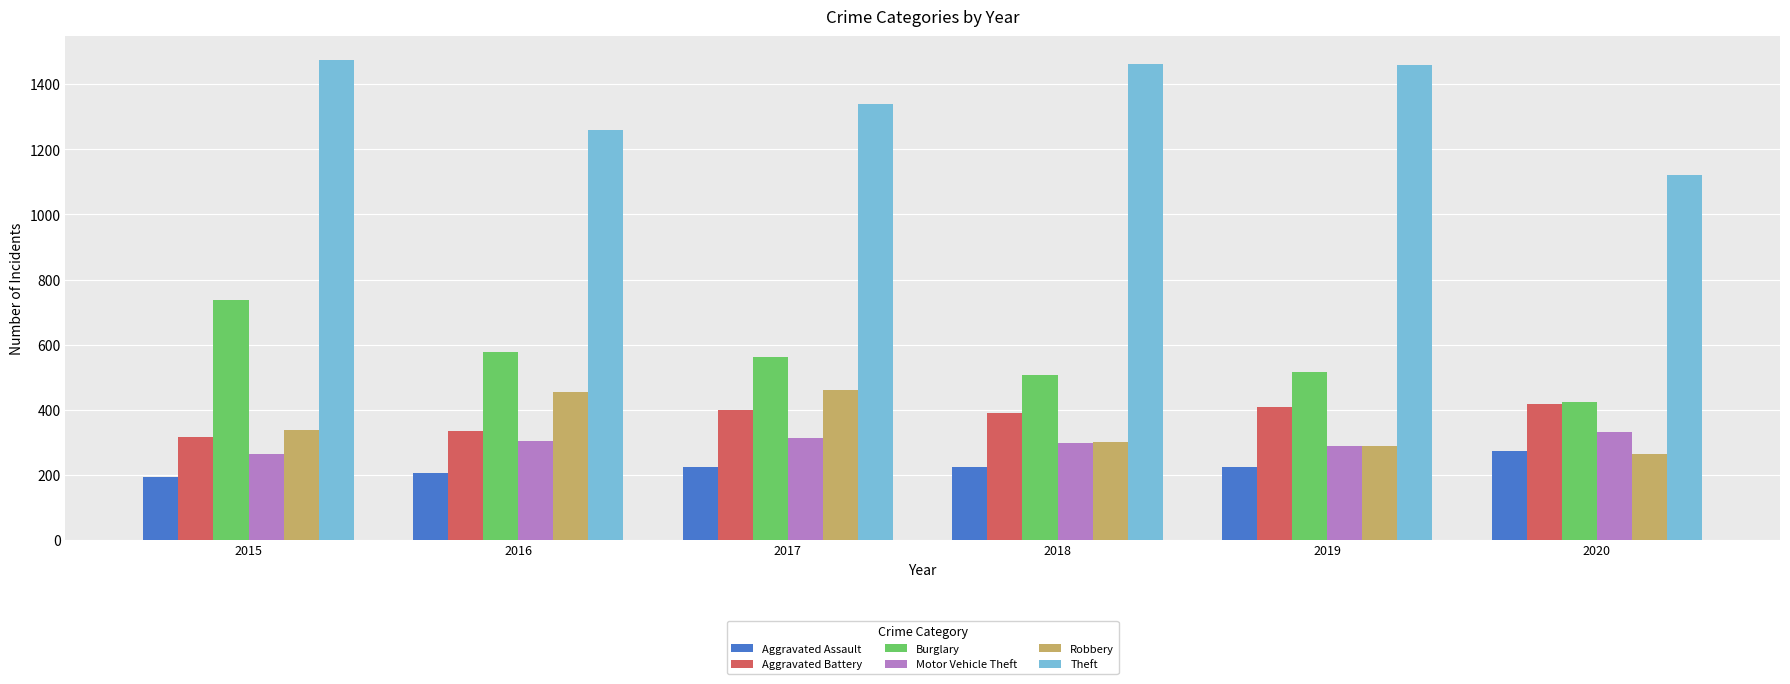

The Motor Vehicle Theft series shows 263 at 2015. True or false?

True